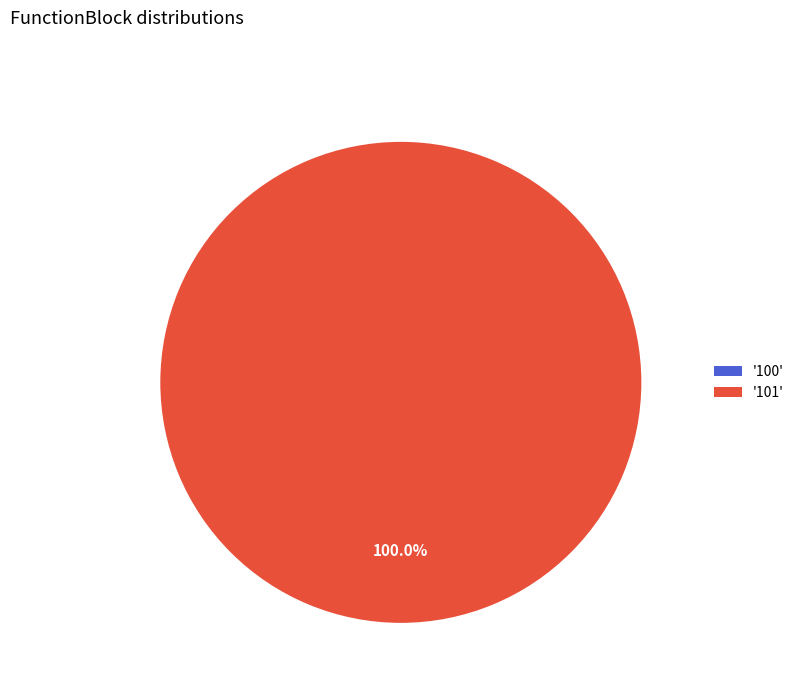

Is it true that 101 is 99% of the pie?

False